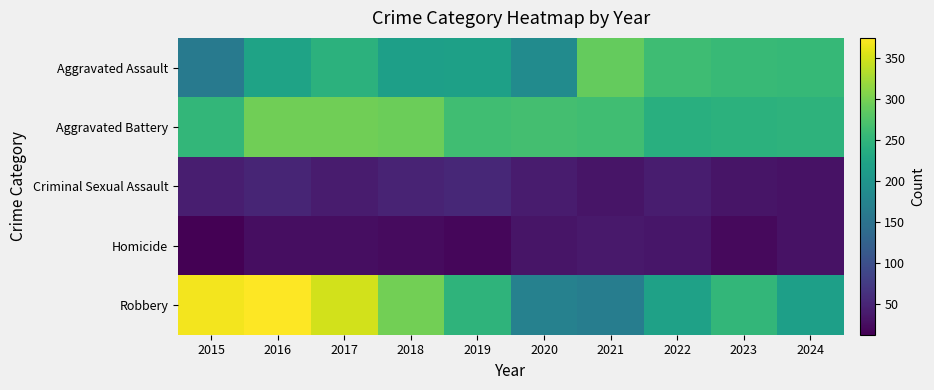

Count the number of categories in the chart.

10